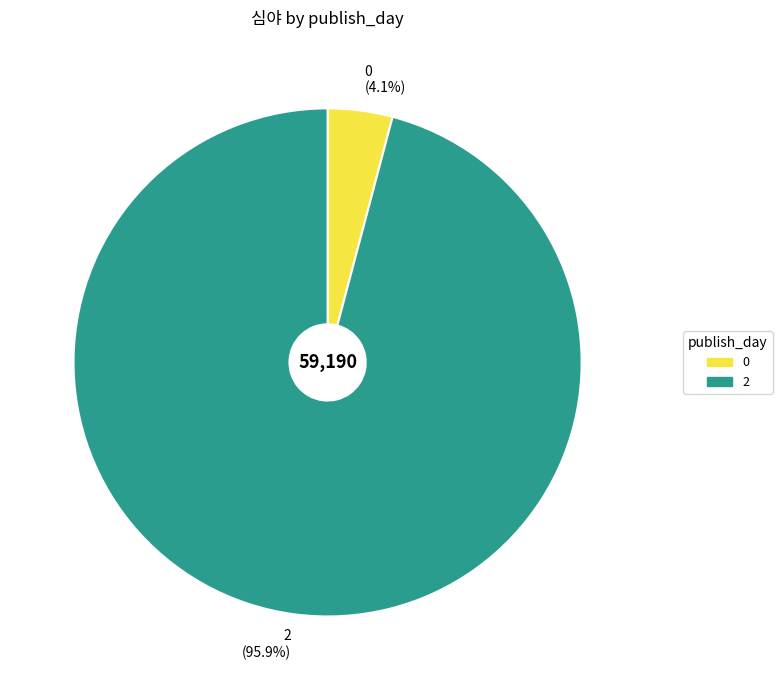

How many segments does this pie chart have?

2